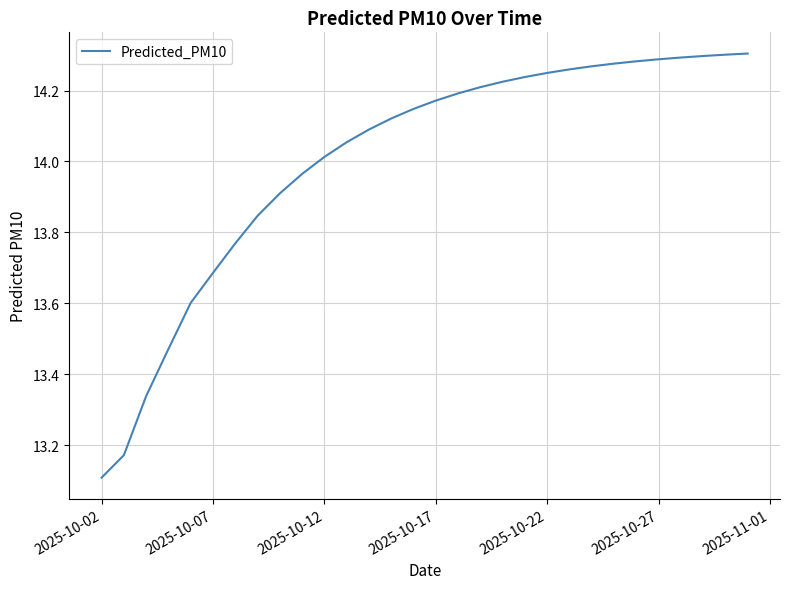

What is the minimum value shown in the chart?

13.1